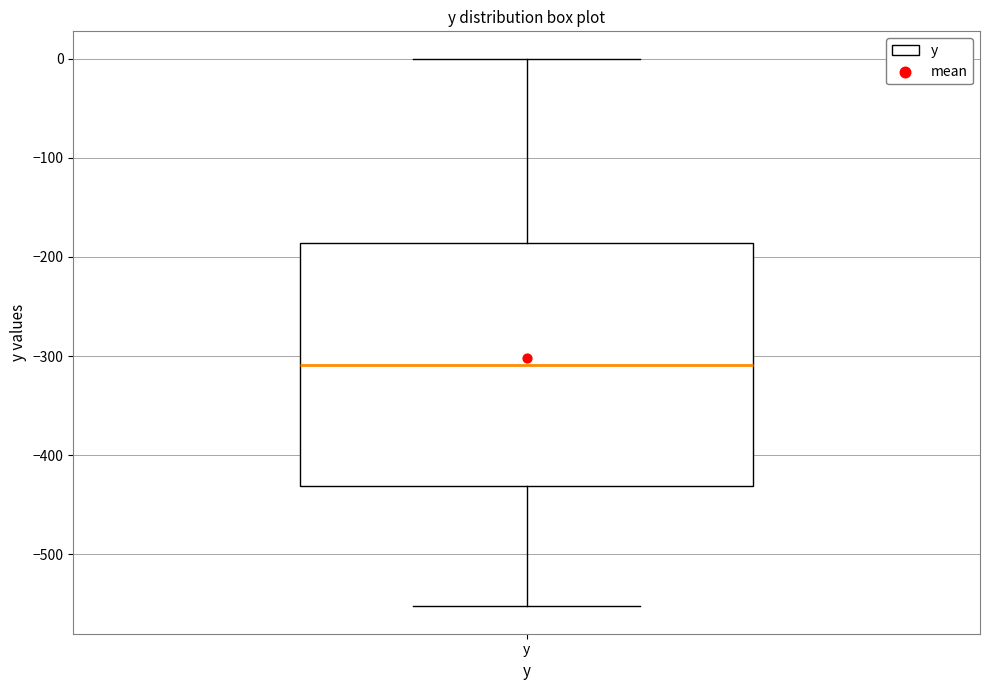

Where does the median line of the box for y sit on the y-axis? The values are not printed on the chart, so give them approximately, as read against the axis.

-310